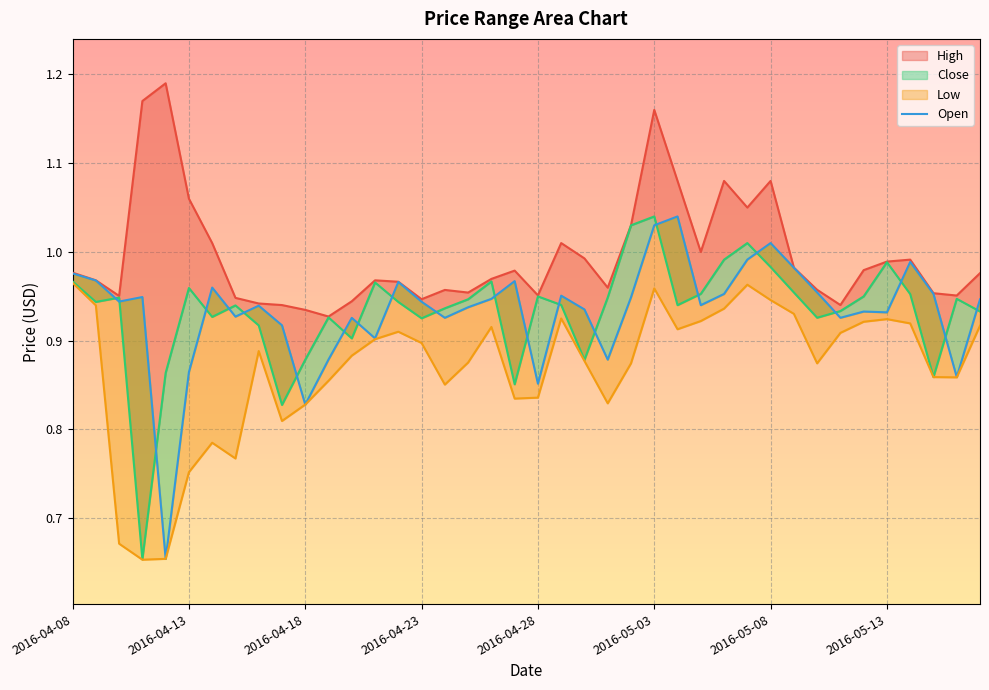

How many data points does each series have?

40